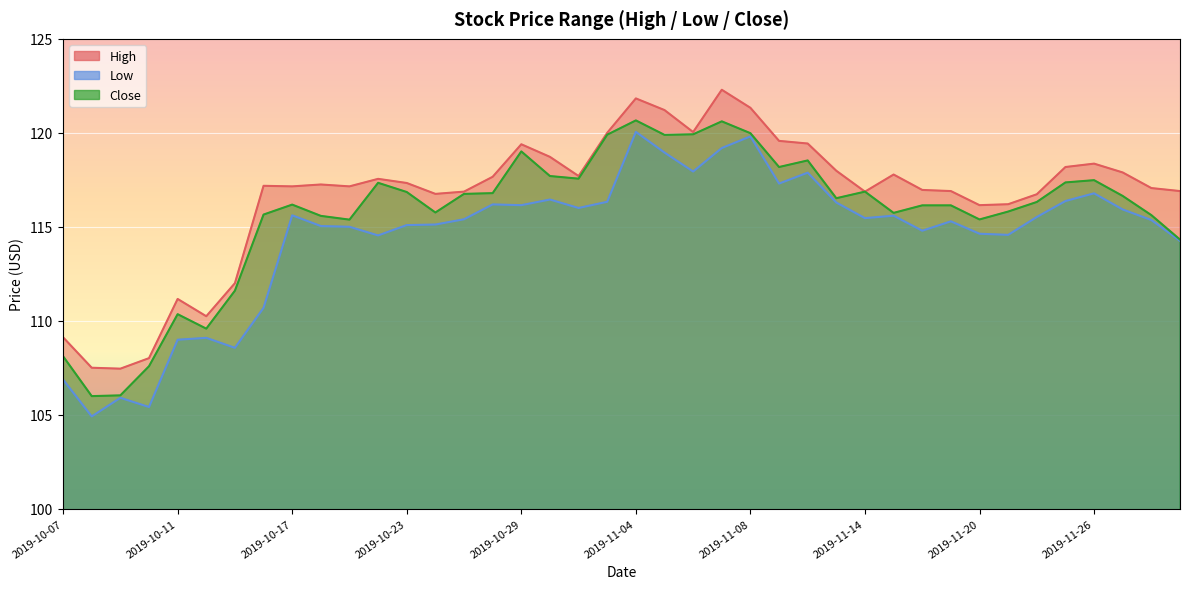

Which category has the lowest value in the High series?

2019-10-09